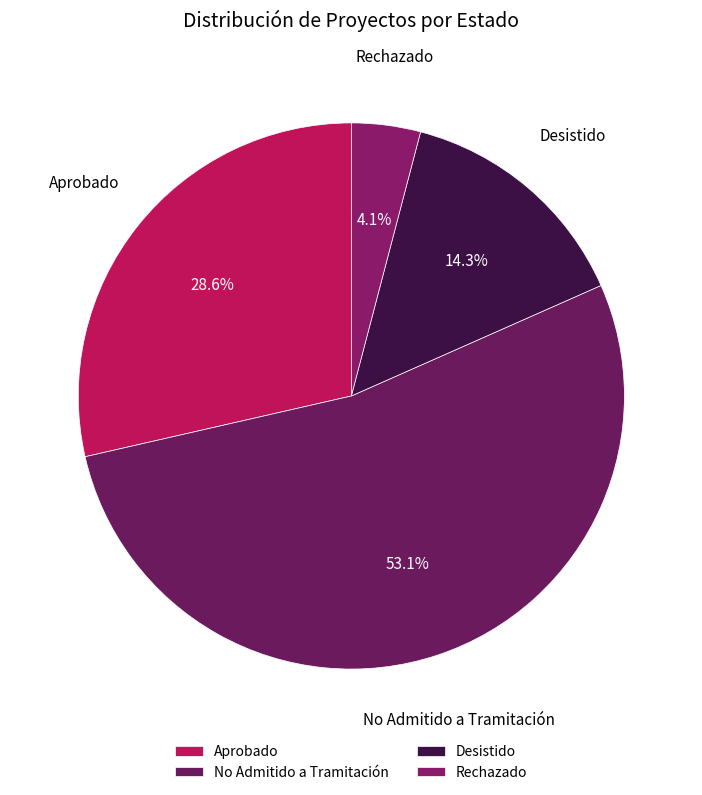

How many slices are in this pie chart?

4